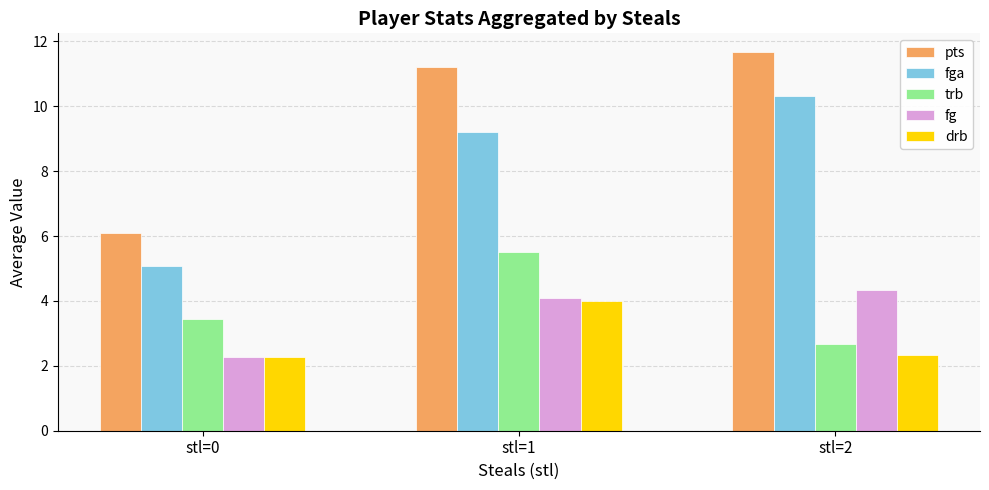

How many bars are there in total?

15